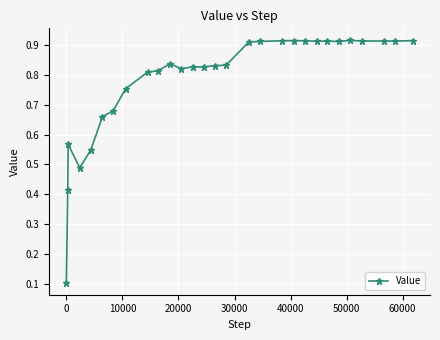

What is the sum of all values?

22.7